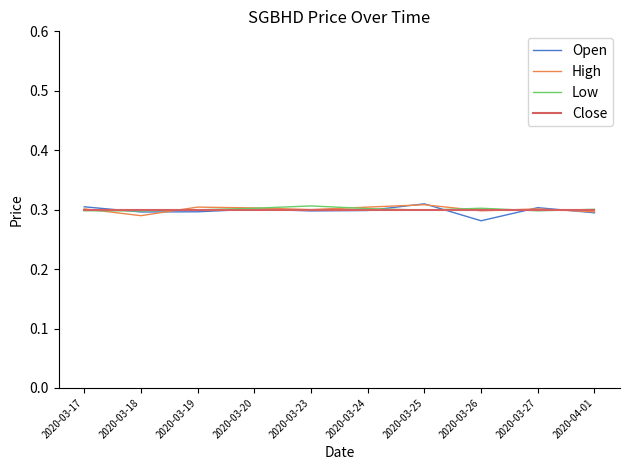

The Close series shows 0.3 at 2020-03-25. True or false?

True